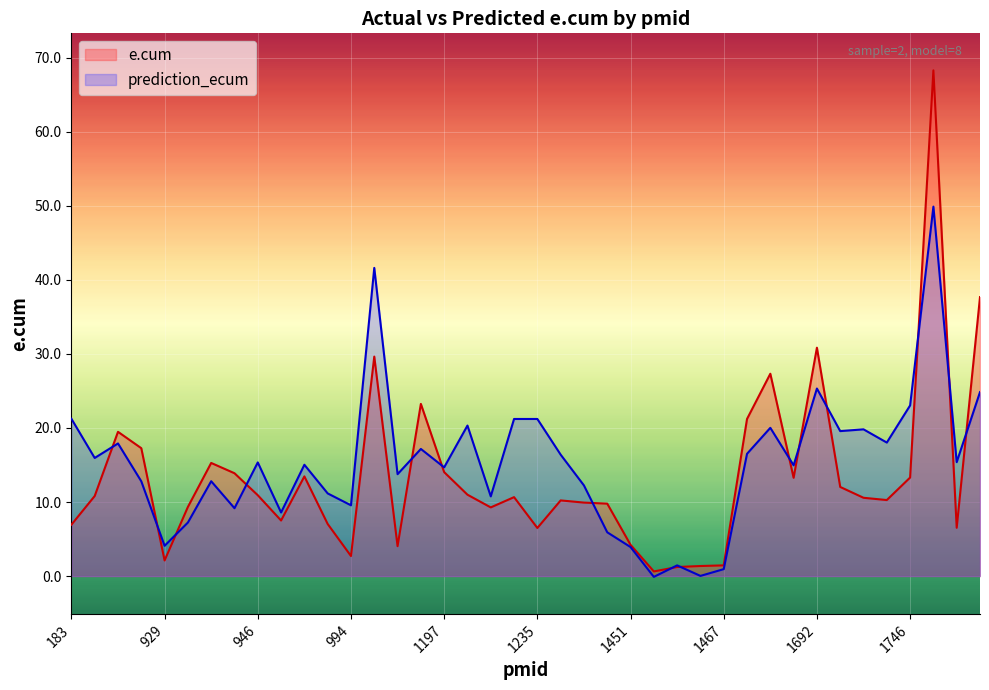

Which series has the largest range (max minus min)?

e.cum